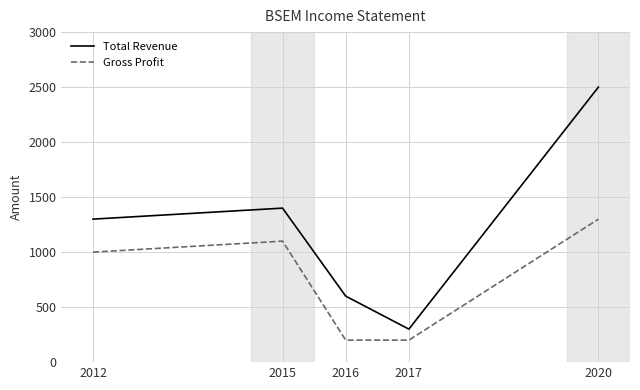

What is the average value of the Total Revenue series?

1220